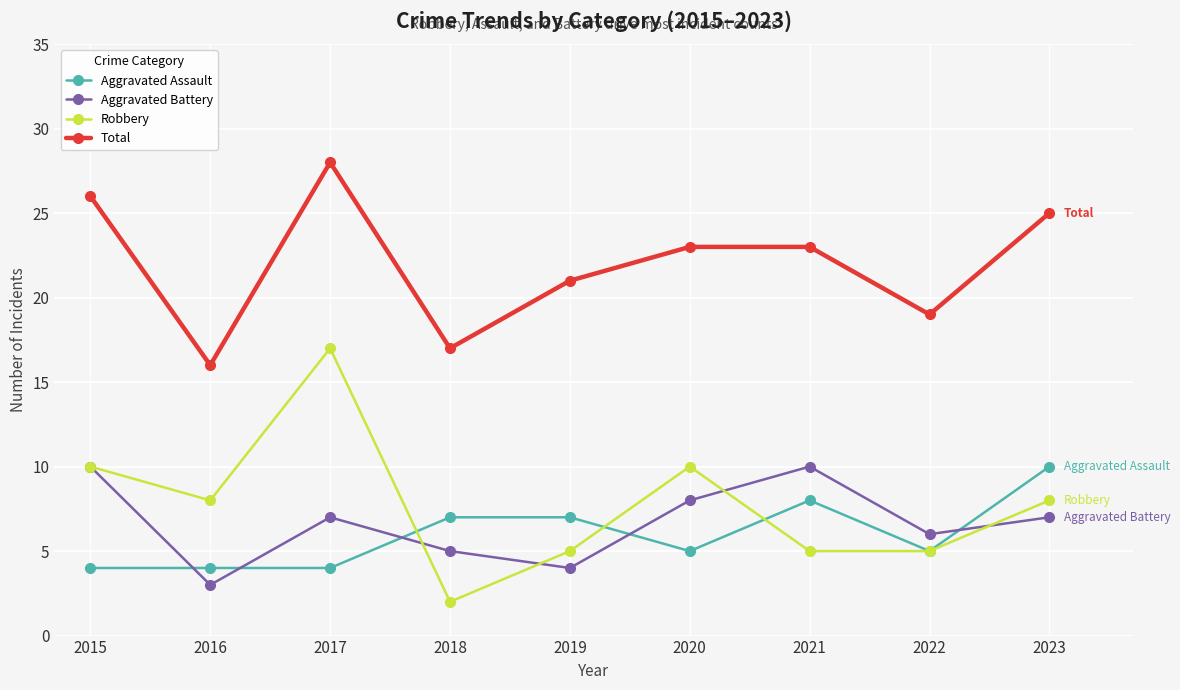

At 2021, list the series in order from largest to smallest.

Total, Aggravated Battery, Aggravated Assault, Robbery